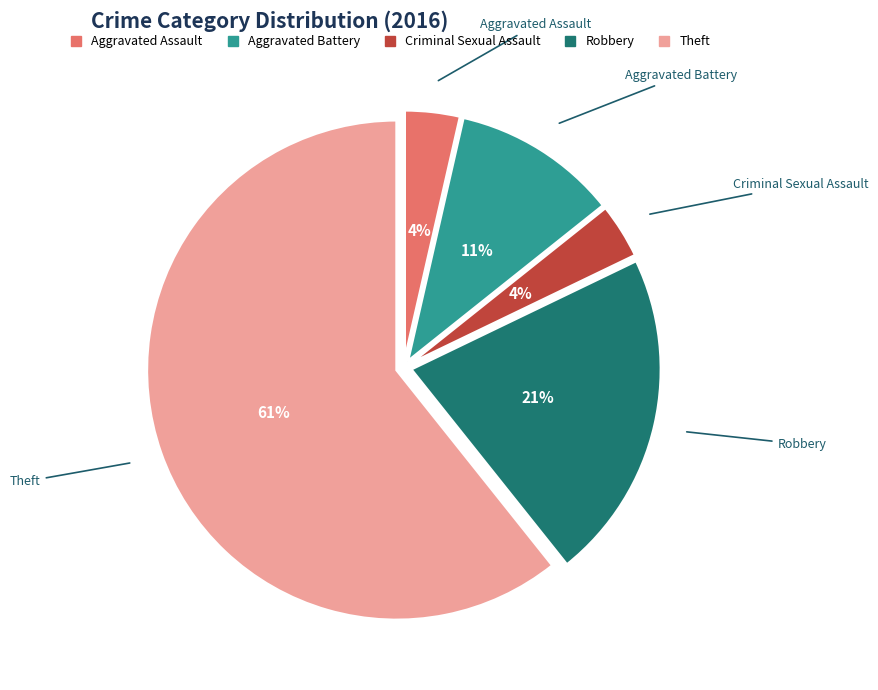

True or false: Aggravated Assault accounts for 4% of the total.

True